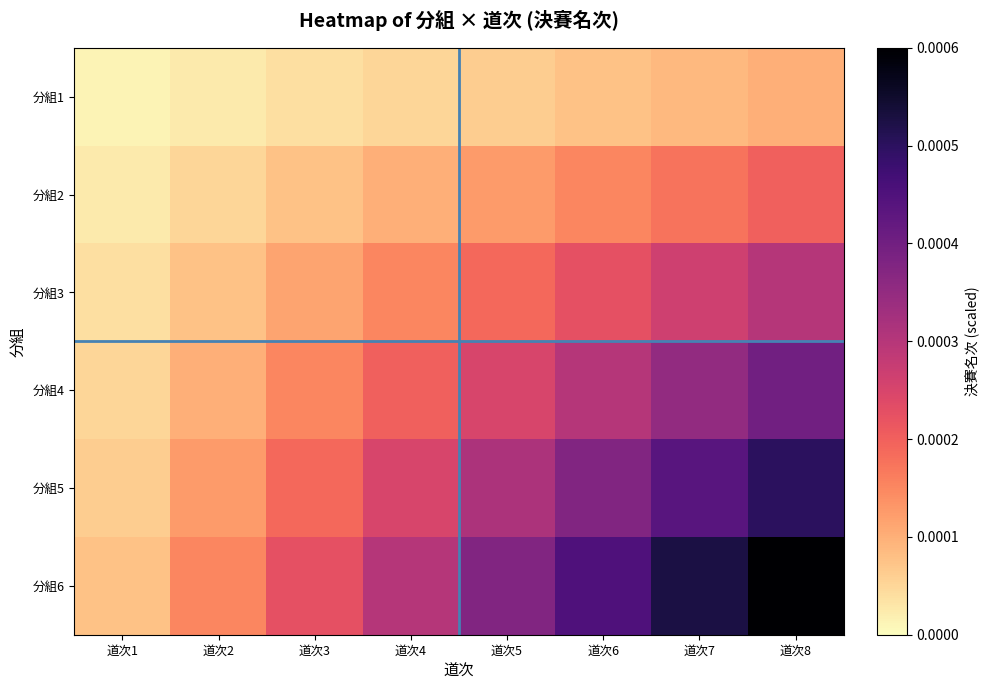

Which series has the largest total across all categories?

分組6